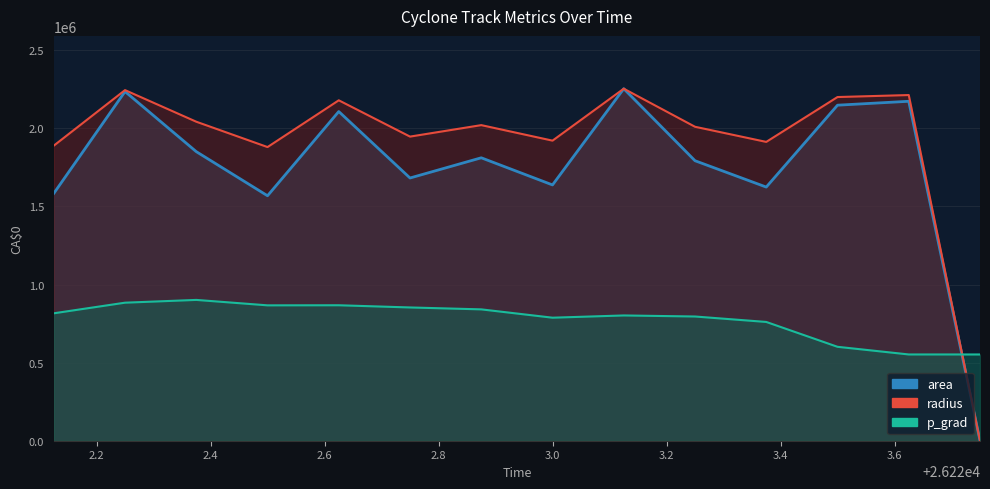

What are all the series names shown in the legend?

area, radius, p_grad